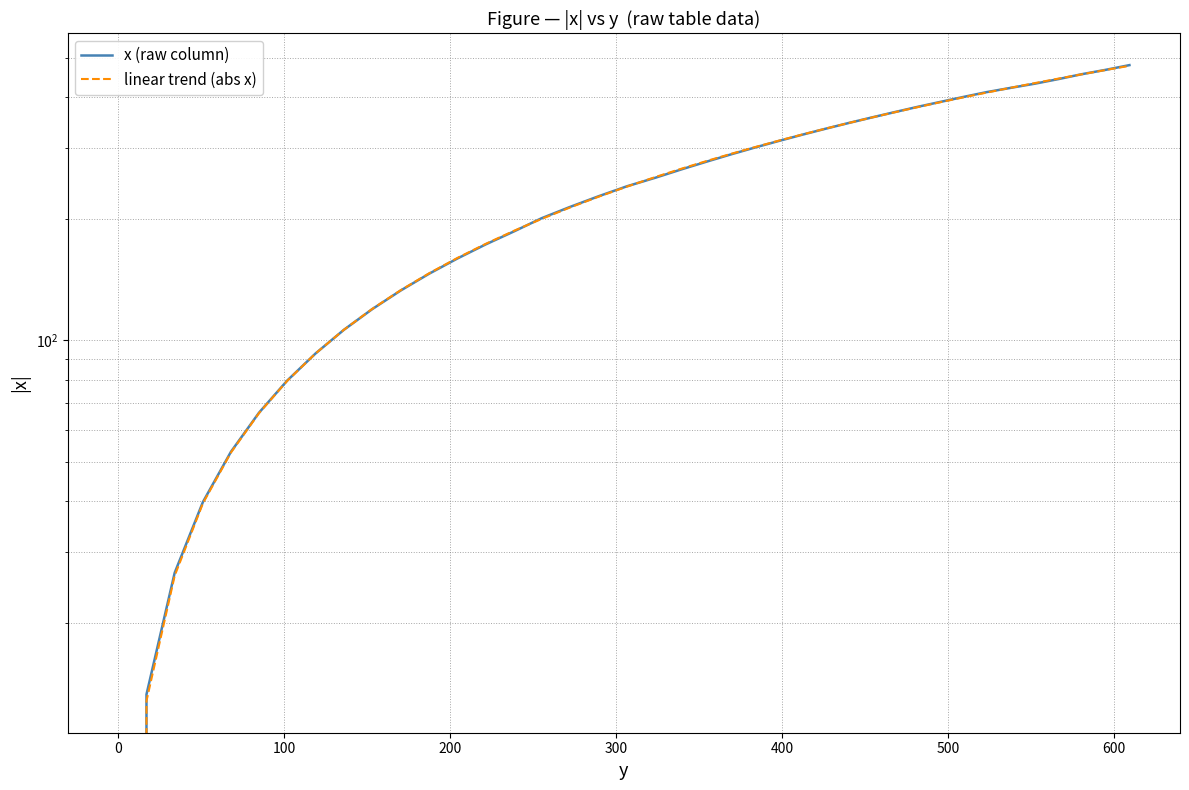

The linear trend (abs x) series shows 116.3 at 15. True or false?

False